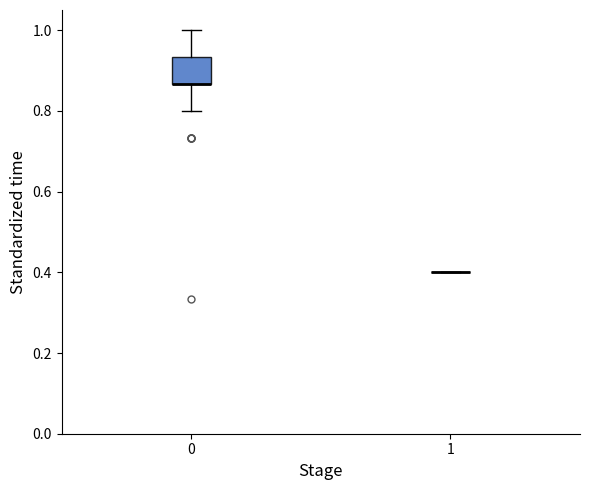

Comparing the boxes themselves (not the whiskers), which one is the tallest?

0